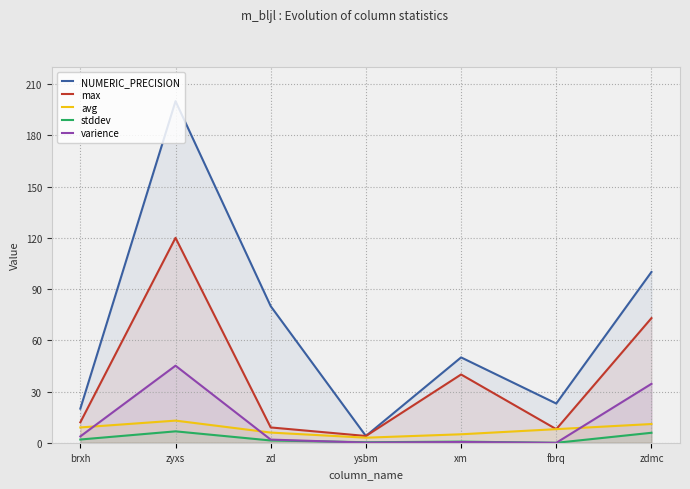

What position from the right is zdmc?

1